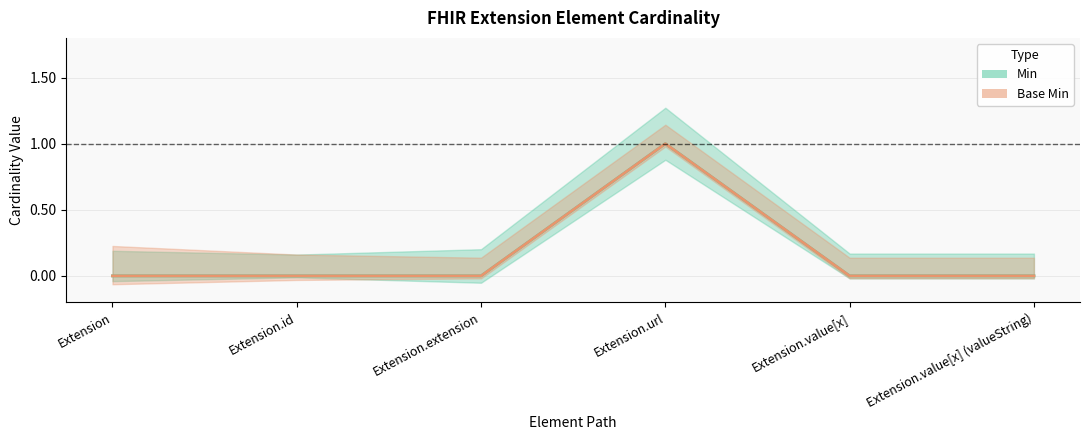

Which category has the lowest value in the Base Min series?

Extension